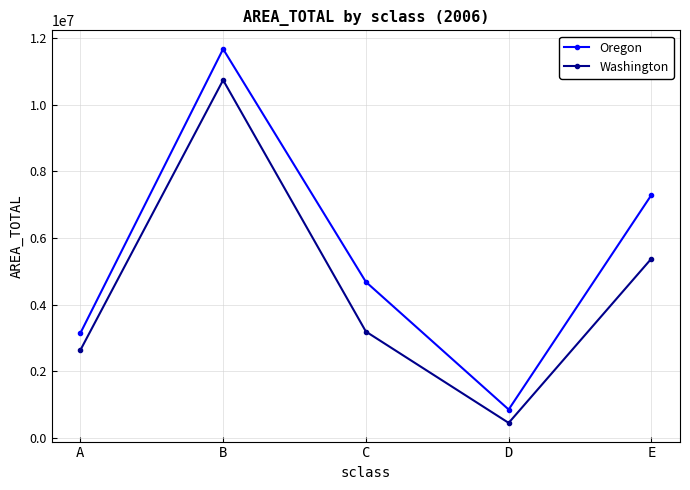

What is the value of the Washington point at the 2nd from the left?

10735156.8